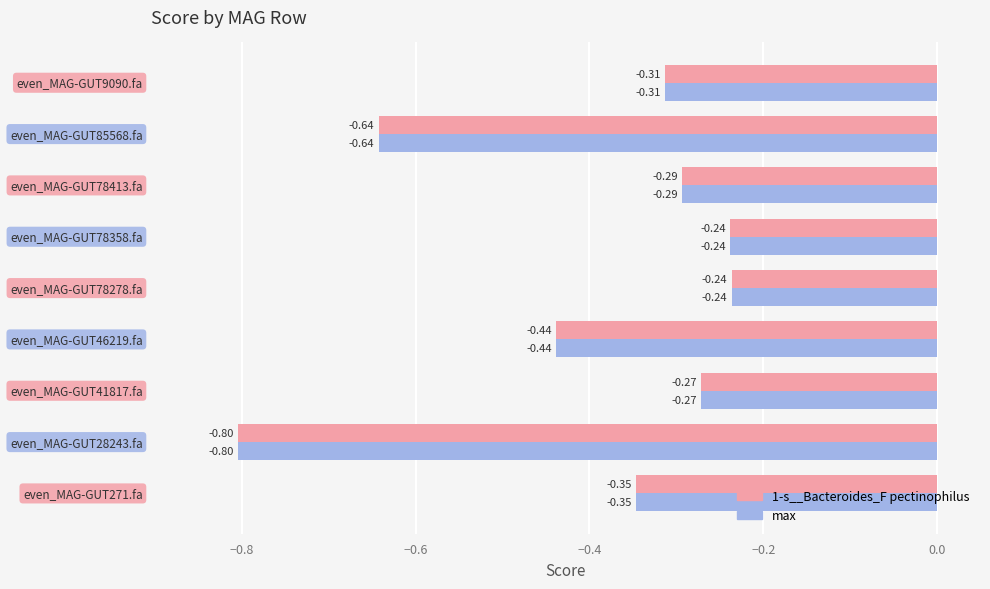

What is the difference between the second highest and minimum values in the max series?

0.6